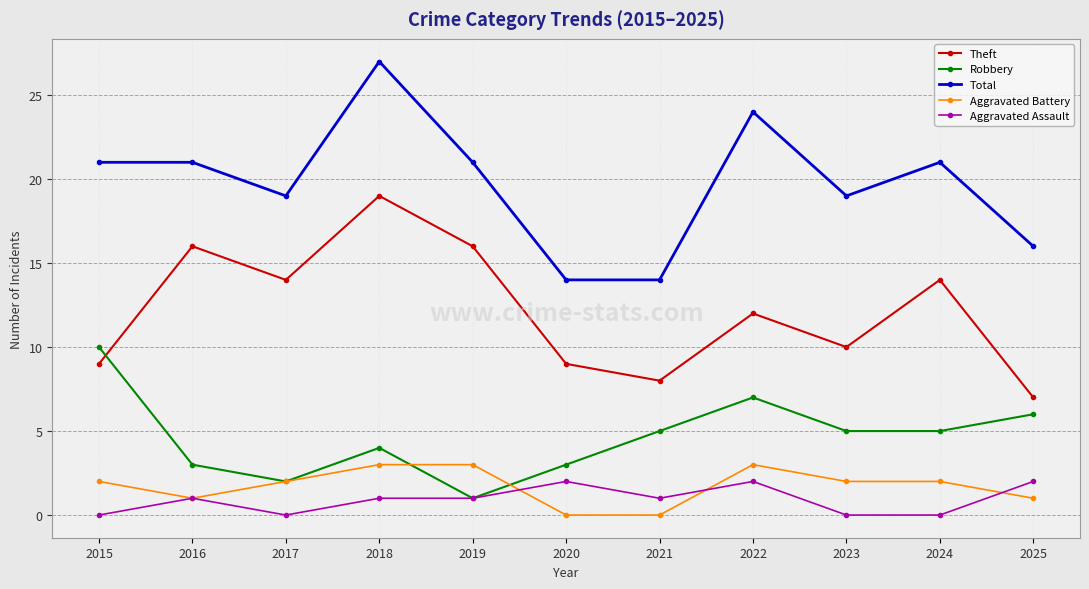

The Theft series shows 8 at 2021. True or false?

True